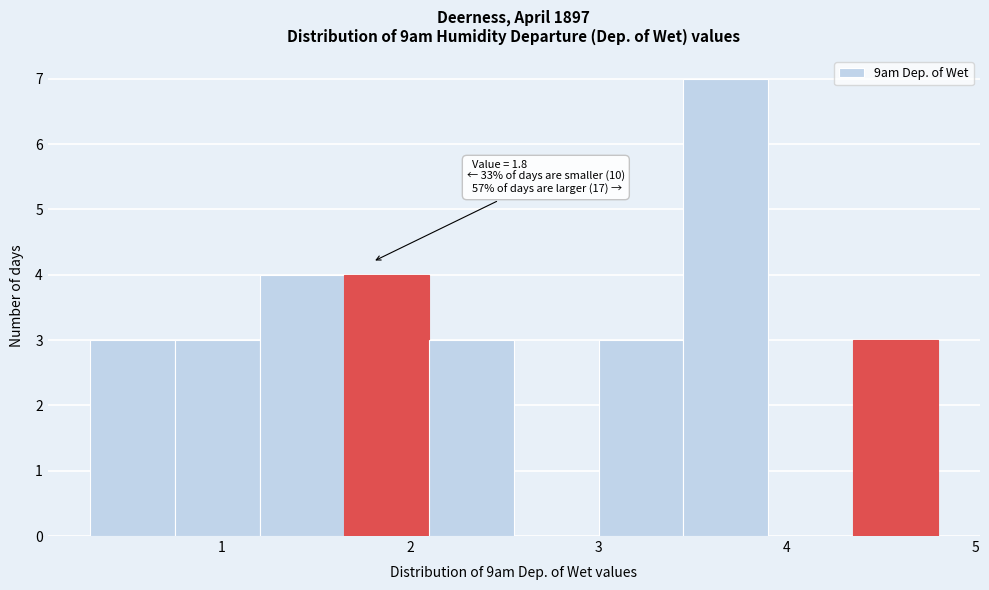

Which range on the x-axis has the tallest bar?

3.45 to 3.90